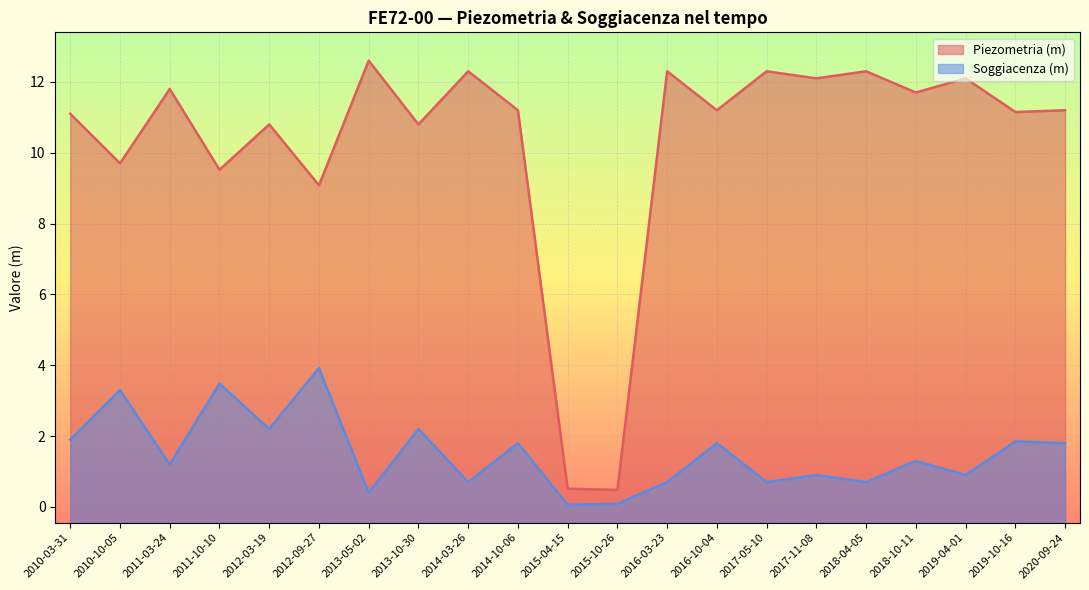

How many lines are shown in the chart?

2